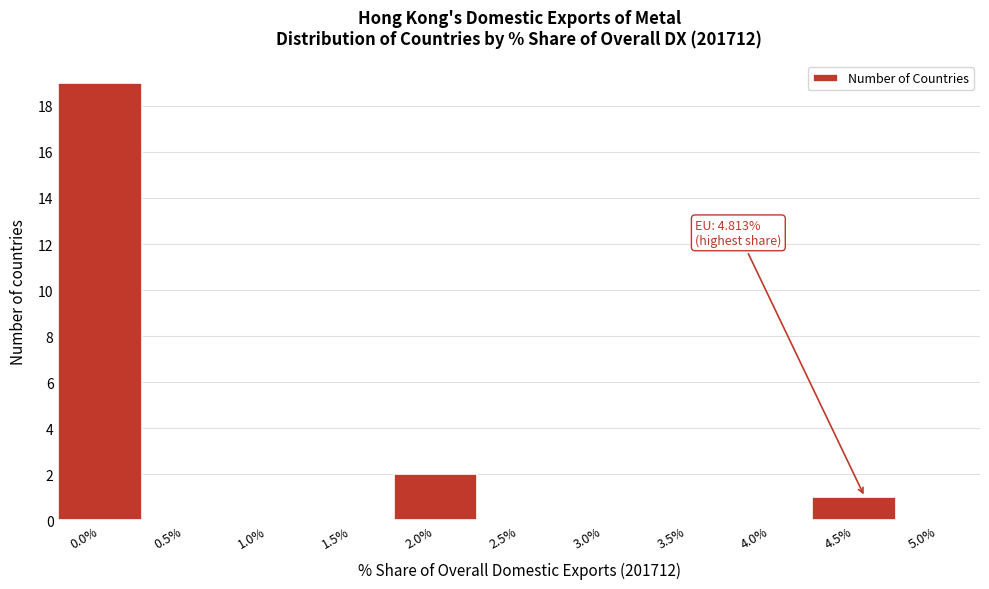

Reading left to right, transcribe all the data shown in this chart.

0.0%=19	0.5%=0	1.0%=0	1.5%=0	2.0%=2	2.5%=0	3.0%=0	3.5%=0	4.0%=0	4.5%=1	5.0%=0